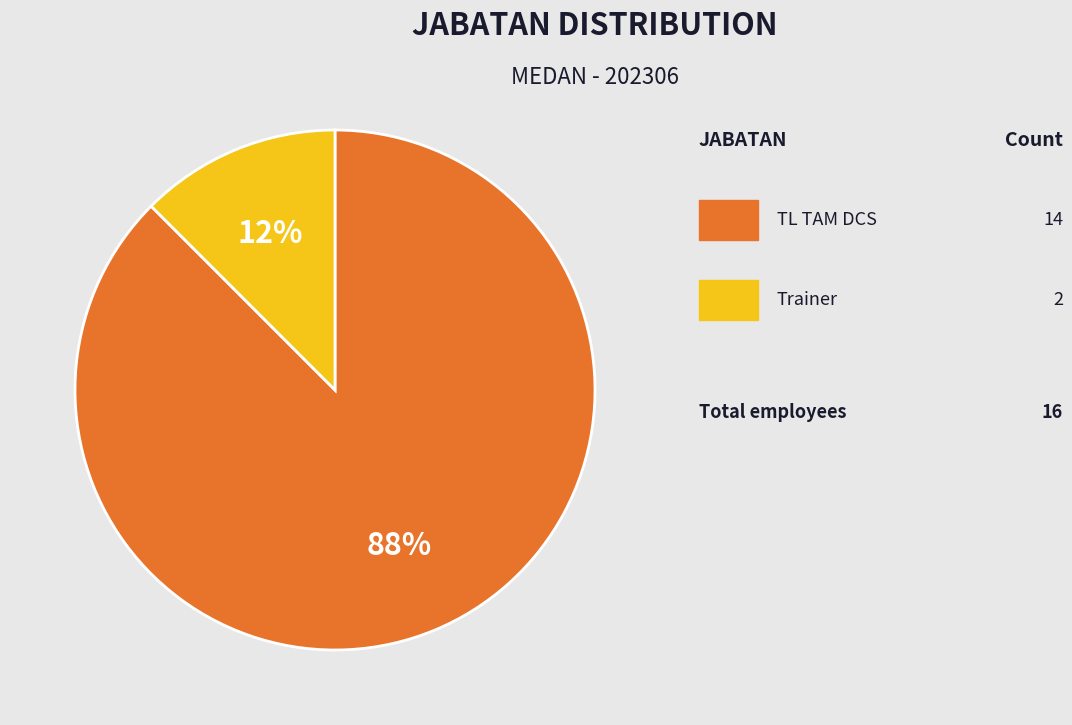

Is there a majority slice in this chart?

Yes